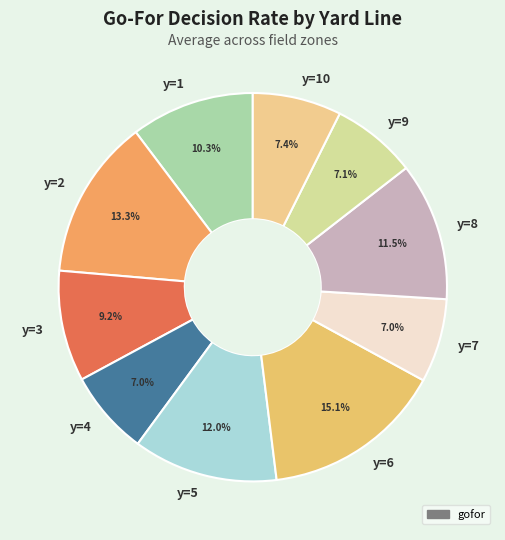

True or false: y=10 accounts for 7% of the total.

True